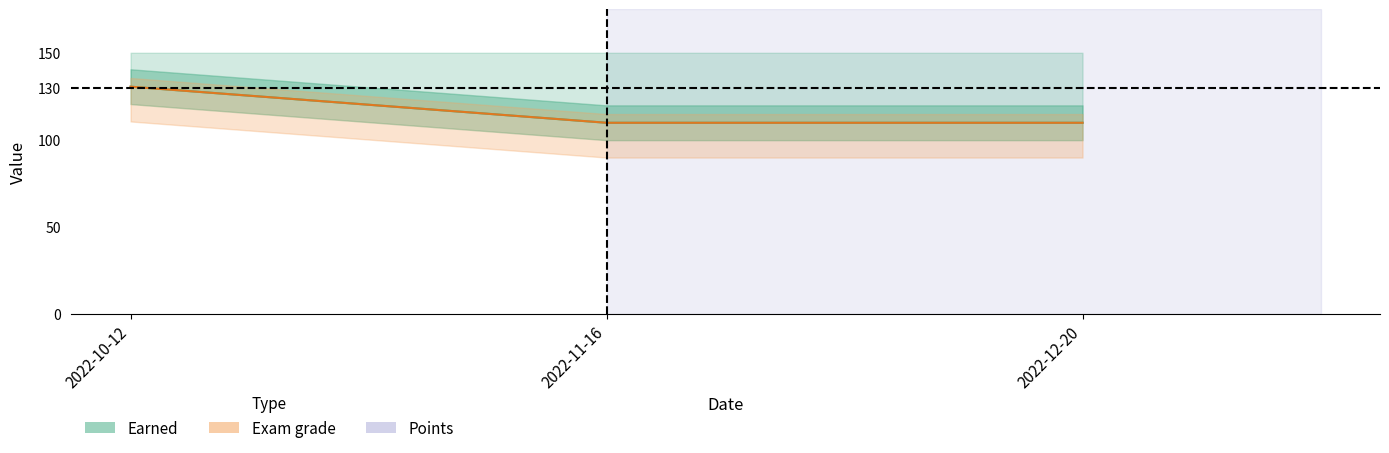

Reading right to left, what are all the values shown in this chart?

Earned: 2022-12-20=109.8	2022-11-16=109.8	2022-10-12=130.5
Exam grade: 2022-12-20=109.8	2022-11-16=109.8	2022-10-12=130.5